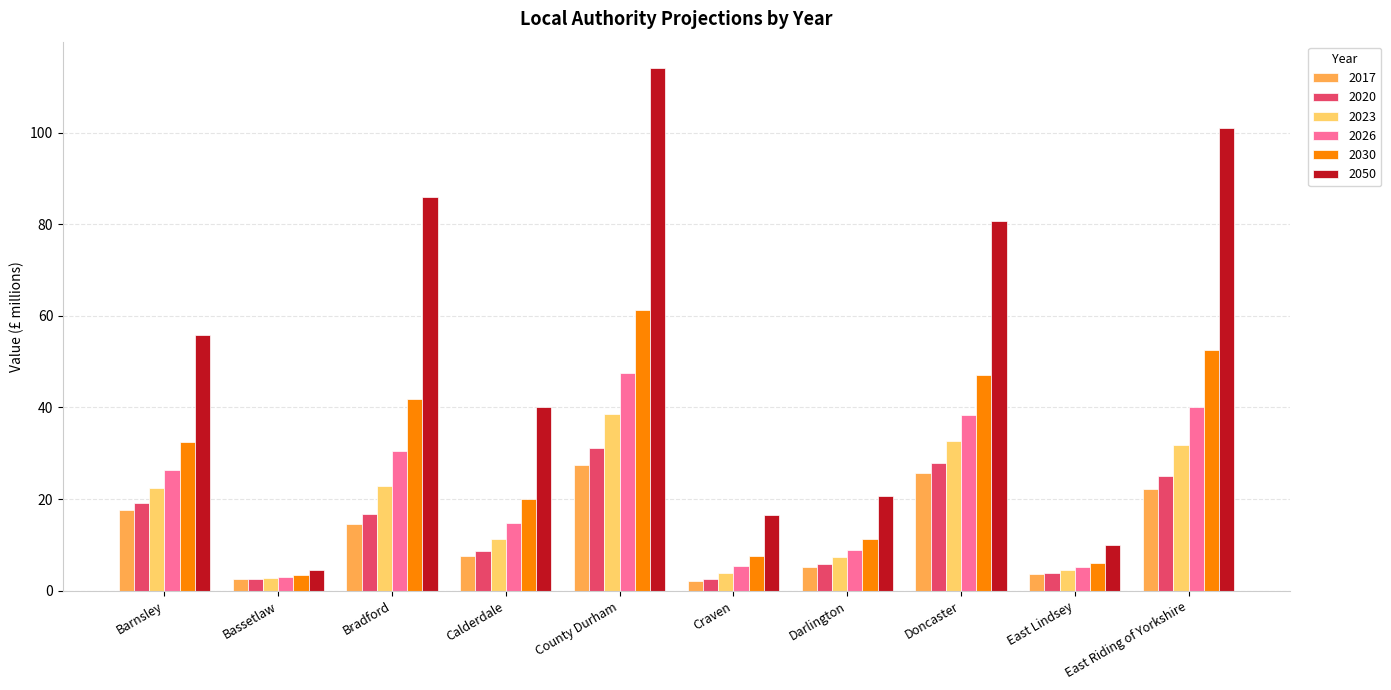

What is the minimum value shown in the chart?

2.2